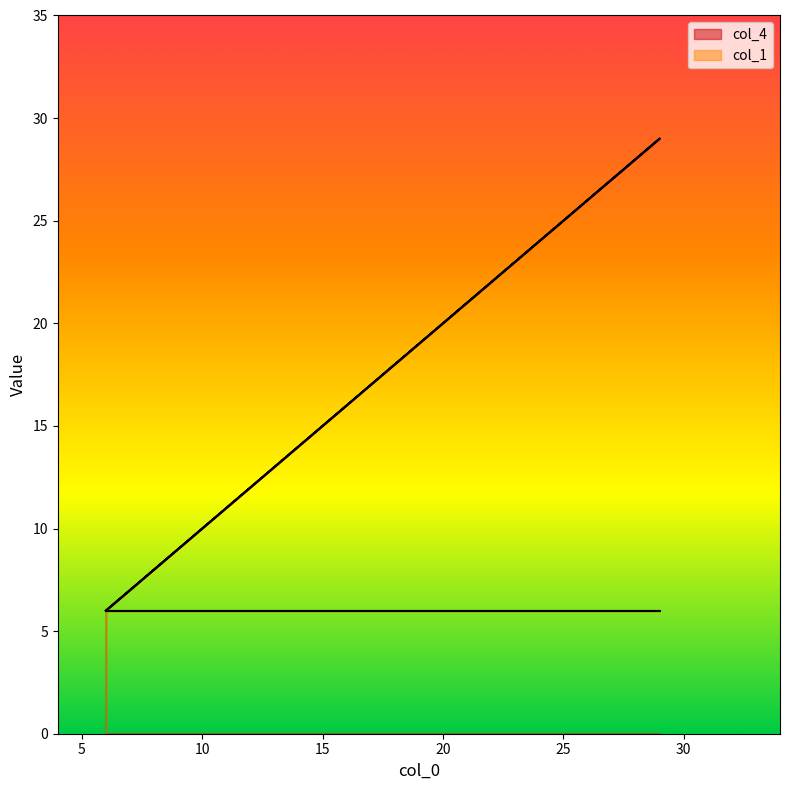

What is the difference between the maximum and second lowest values?

23